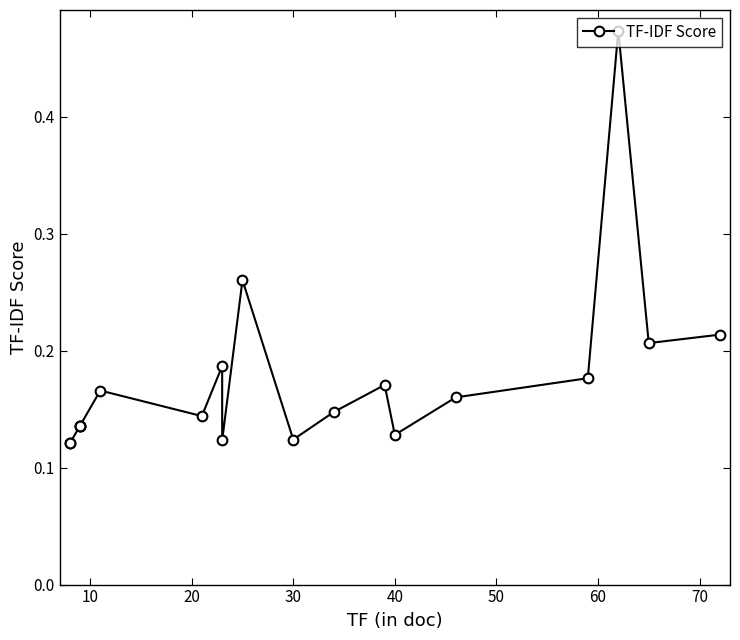

What is the value of the 16th point from the left?

0.2